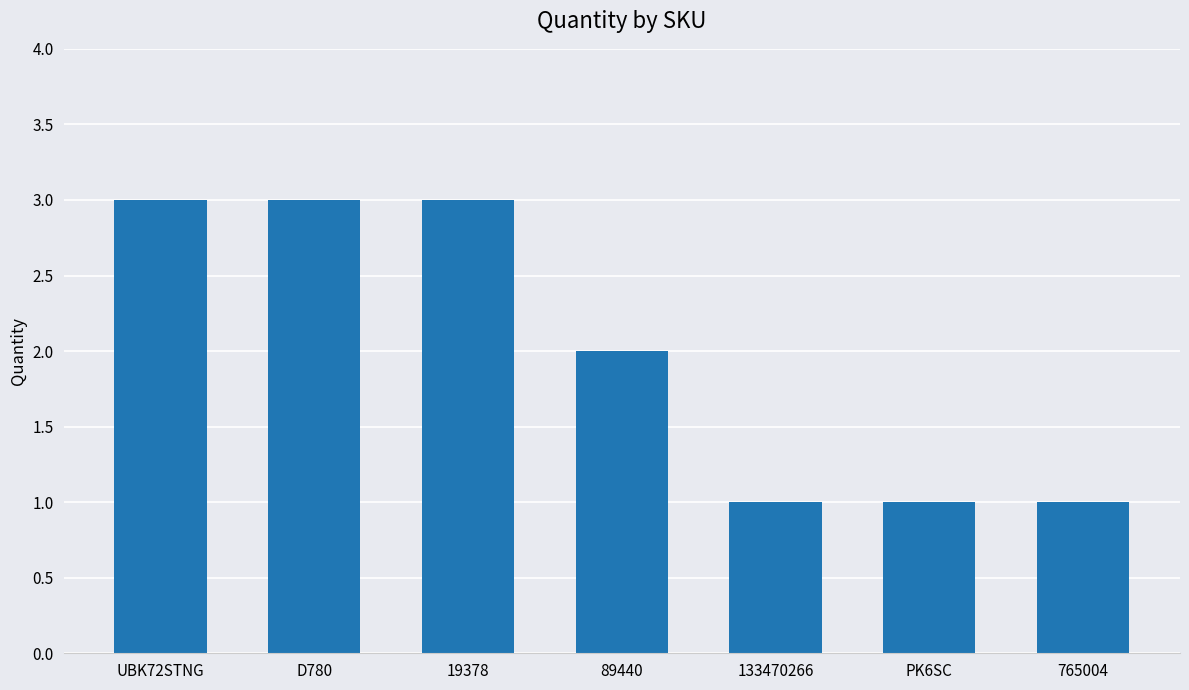

What position from the left is D780?

2